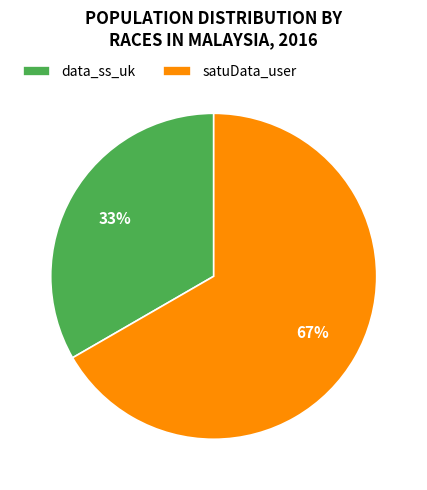

Count the number of slices in the pie.

2